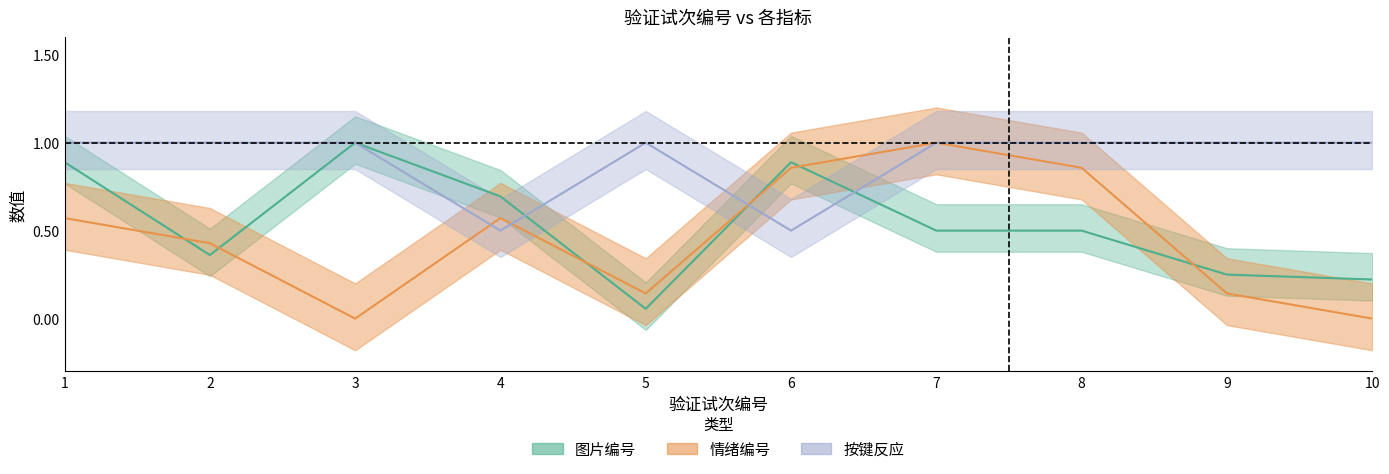

List the series in order of their peak value, lowest first.

图片编号, 情绪编号, 按键反应